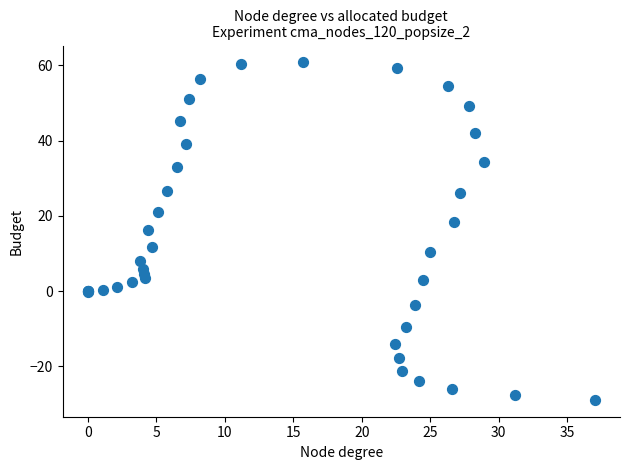

What Y value in the scatter plot is closest to 15?

16.2